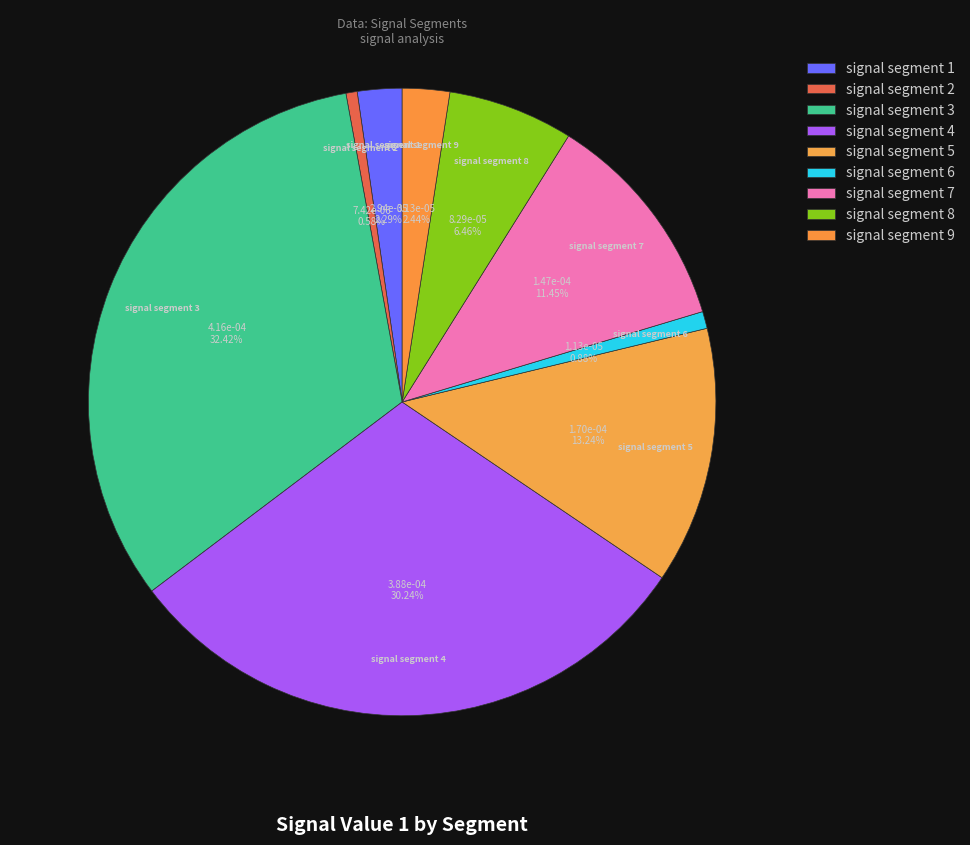

Do signal segment 2 and signal segment 6 together represent more than half of the pie?

No